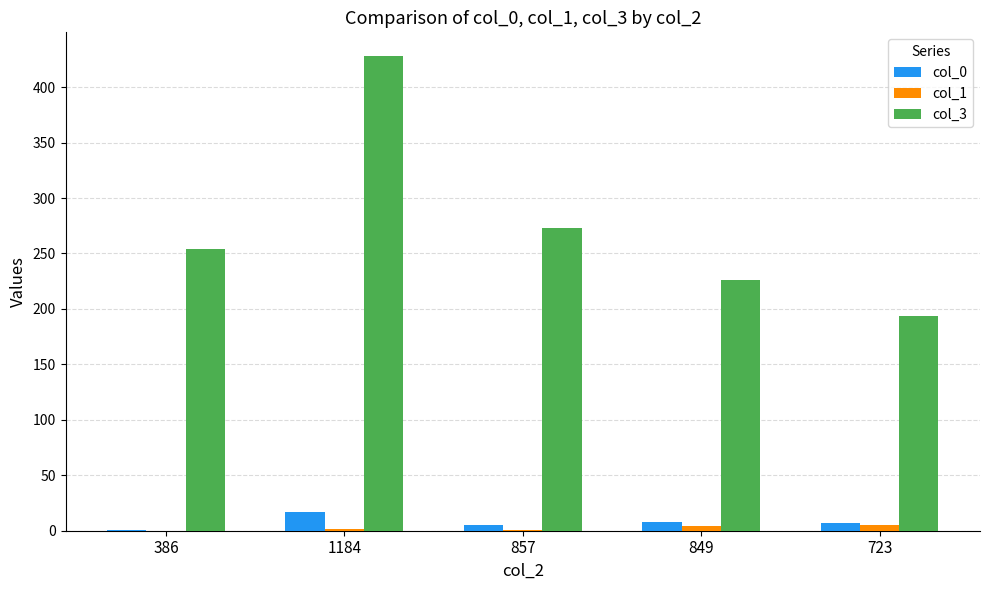

Which series has the largest total across all categories?

col_3